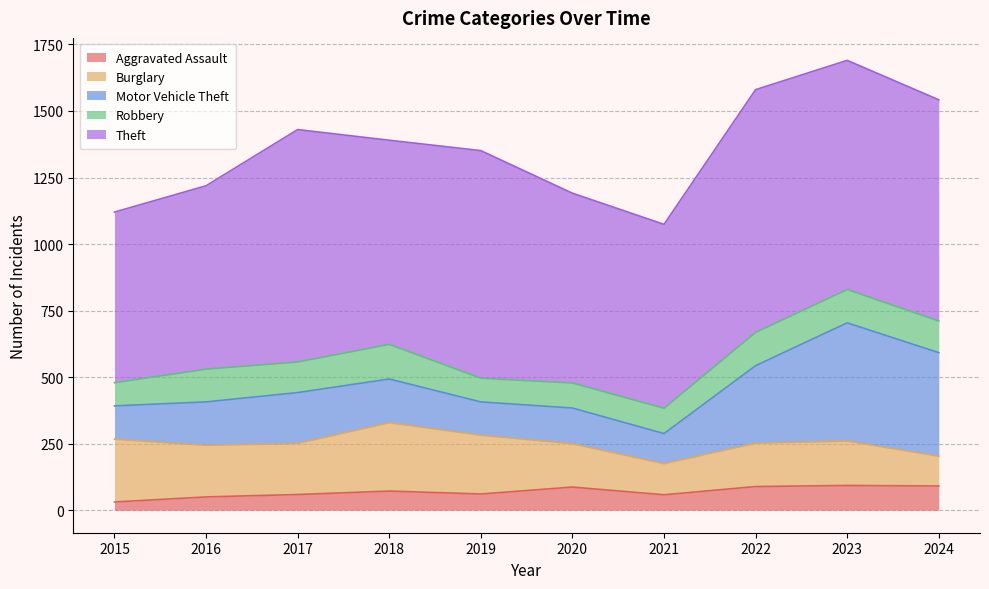

True or false: Burglary and Aggravated Assault cross at least once.

False